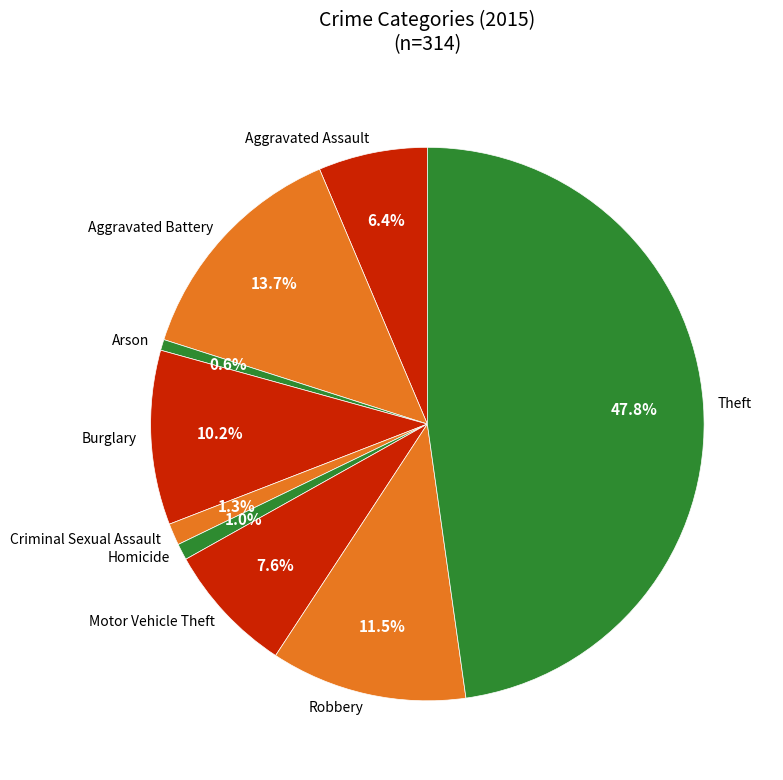

Combined, what portion of the pie is Robbery and Arson?

12.1%